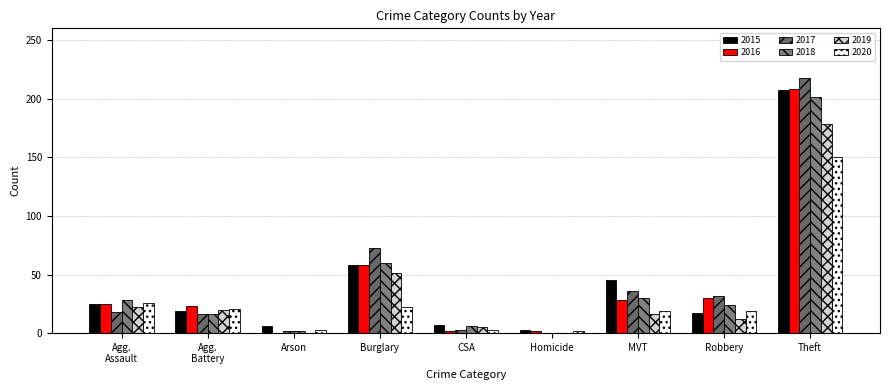

What is the sum of all 2016 values?

376